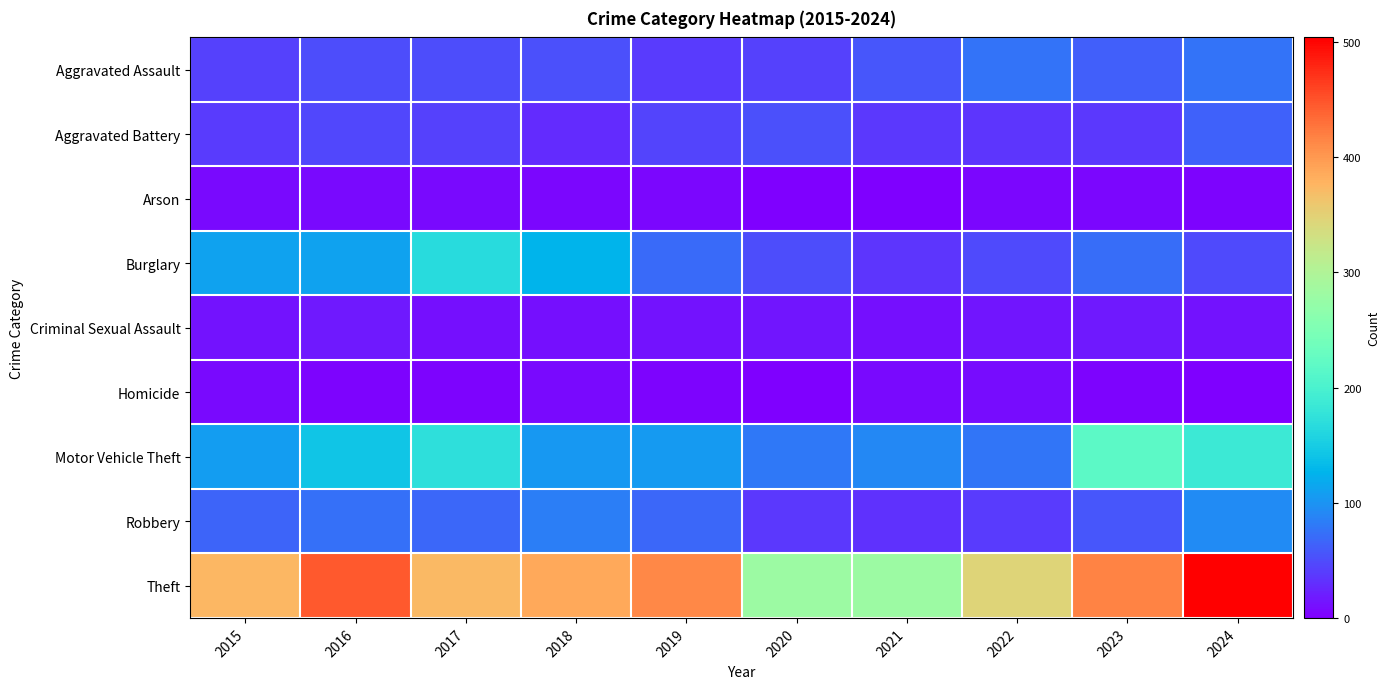

At 2021, list the series in order from smallest to largest.

Arson, Homicide, Criminal Sexual Assault, Robbery, Burglary, Aggravated Battery, Aggravated Assault, Motor Vehicle Theft, Theft